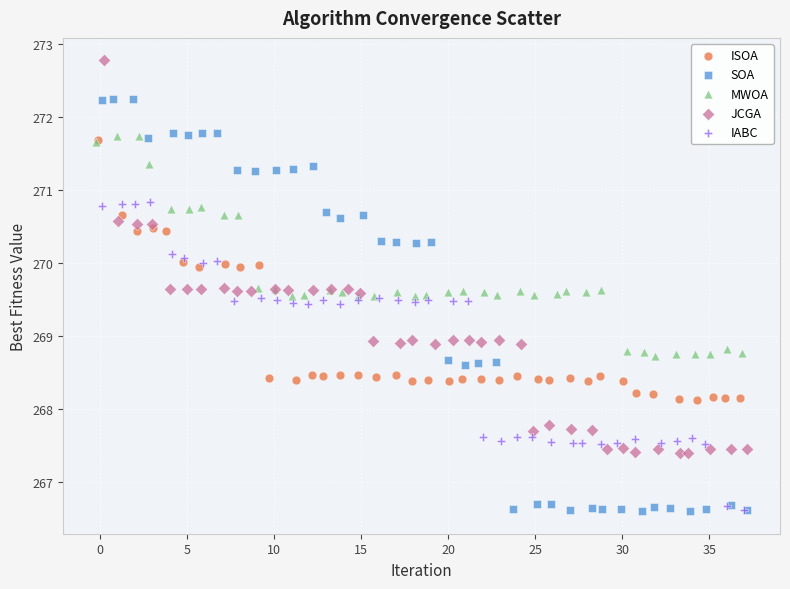

Which series has the widest spread of Y values?

SOA